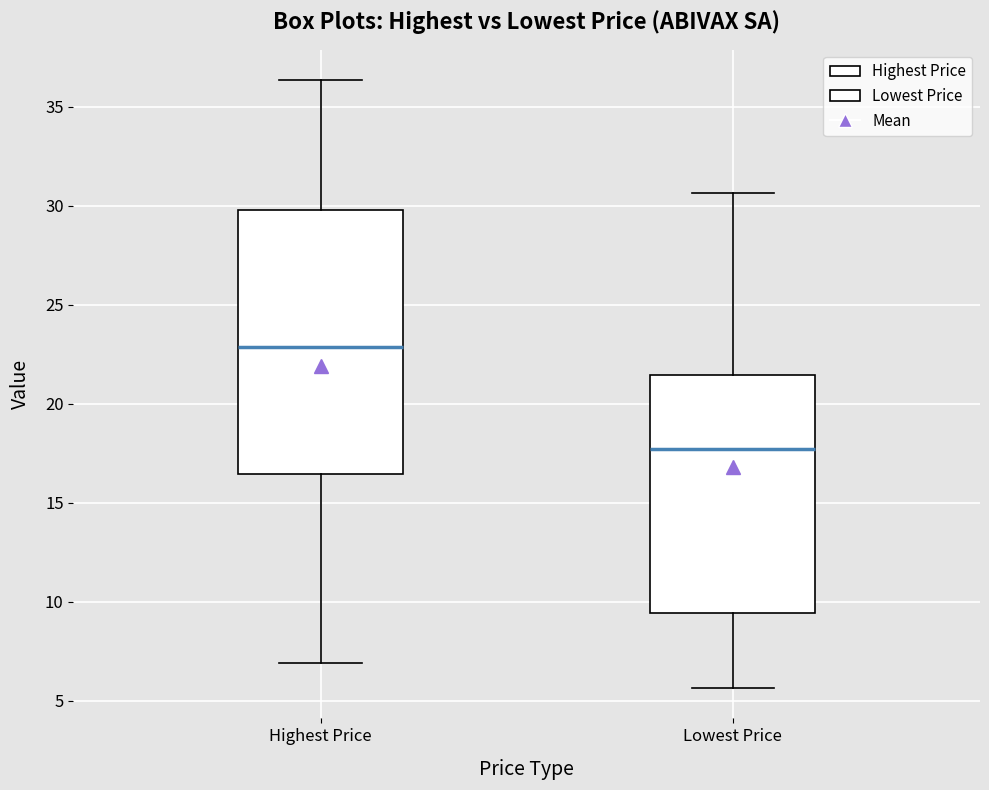

Reading left to right, read every box against the y-axis: the position of its median line, the range the box covers, and the ends of its whiskers. The values are not printed on the chart, so give them approximately, as read against the axis.

Highest Price: median 23.0, box 16.5 to 30.0, whiskers 7.0 to 36.5
Lowest Price: median 17.5, box 9.5 to 21.5, whiskers 5.5 to 30.5